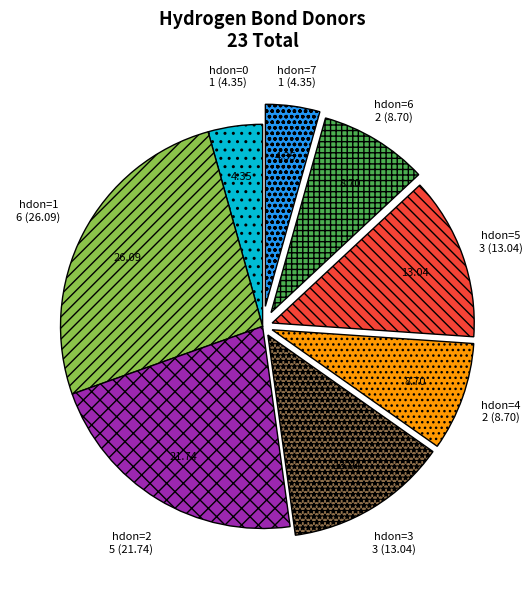

What is the largest slice in the pie chart?

hdon=1